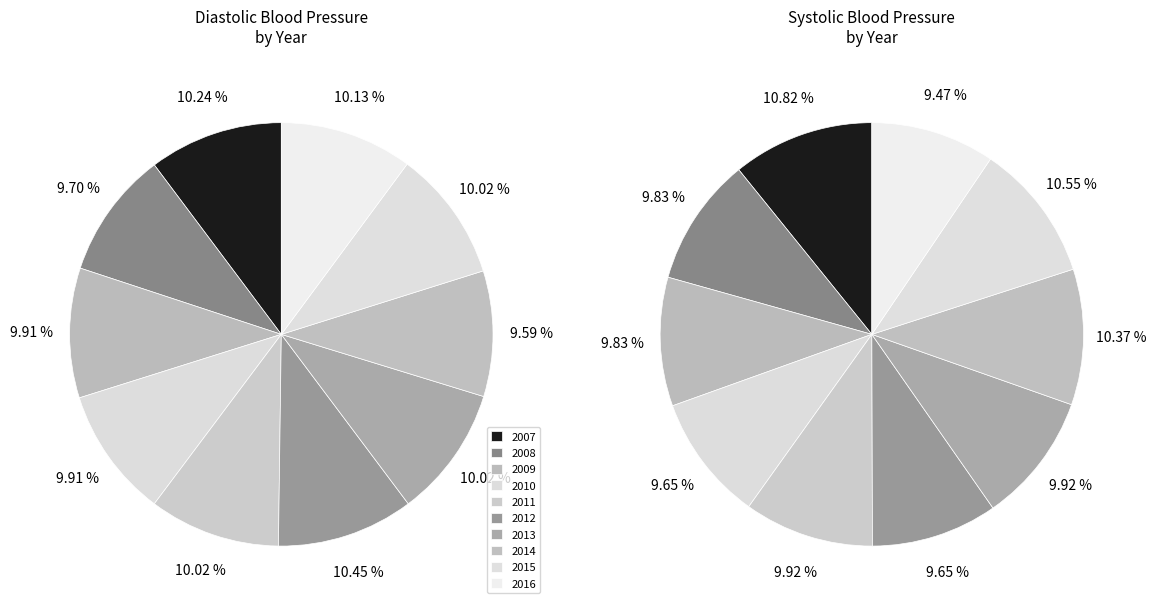

True or false: 2016 accounts for 1% of the total.

False